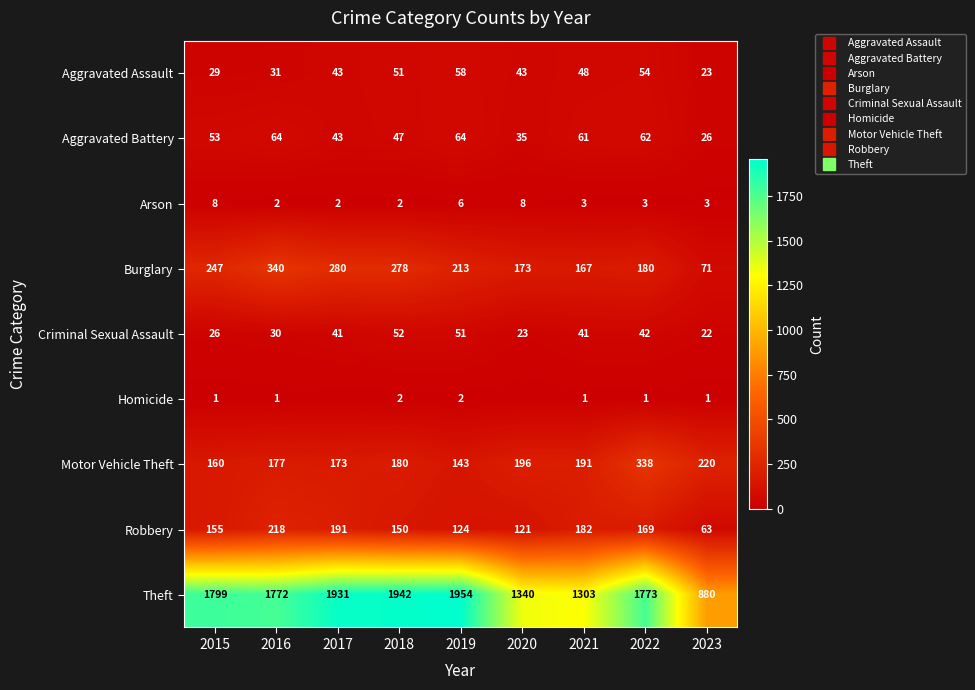

The Robbery series shows 218 at 2016. True or false?

True